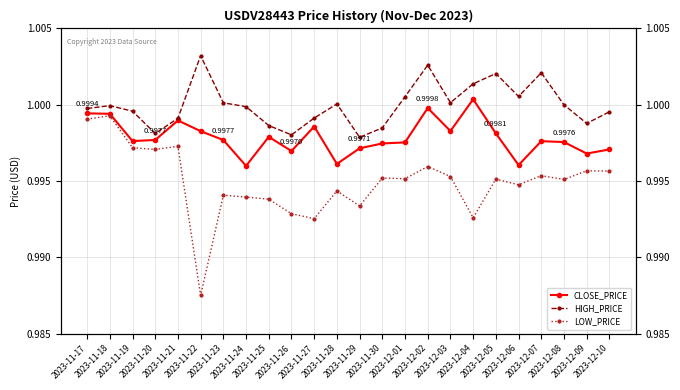

Which label corresponds to the smallest value in the chart?

2023-11-22